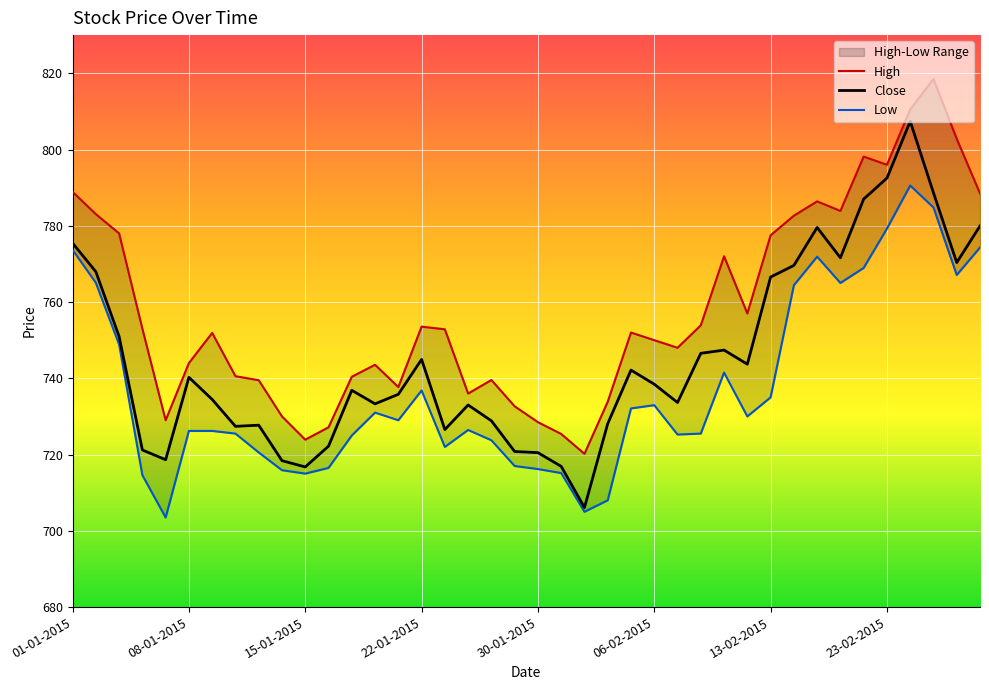

What is the highest value of the Close series?

807.4